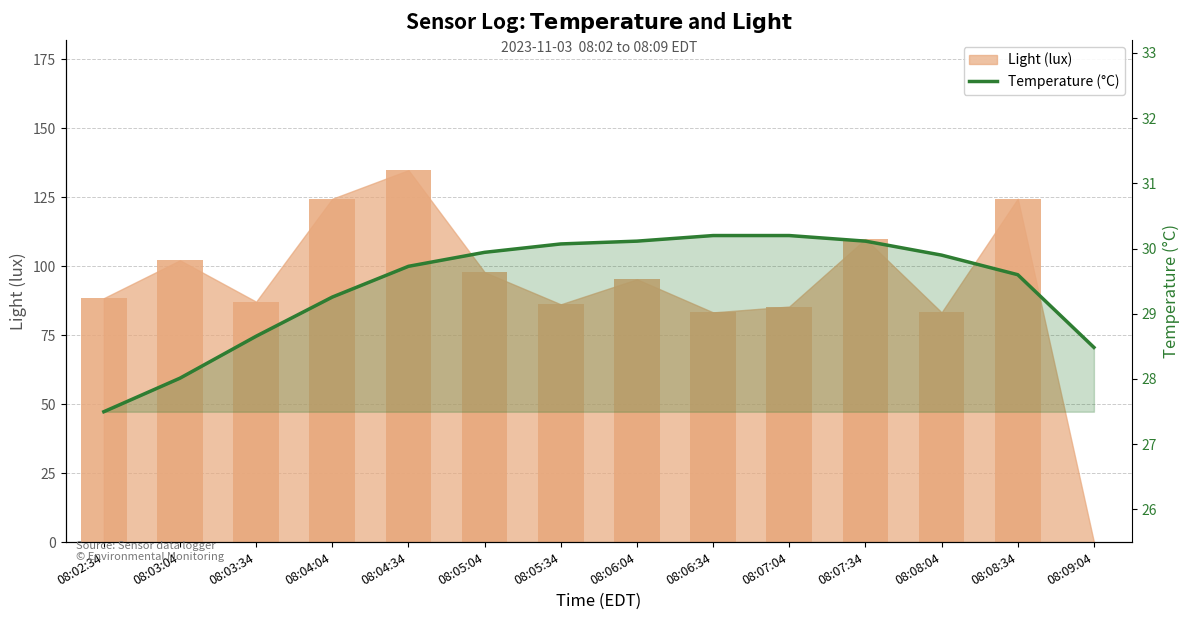

Which label corresponds to the largest value in the chart?

08:06:34